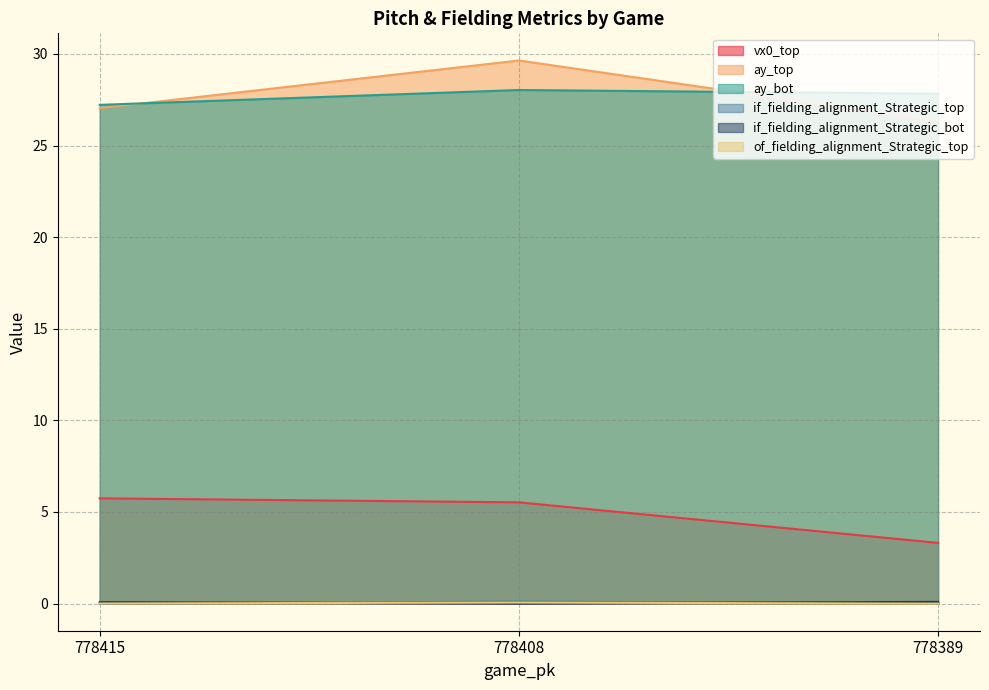

Reading left to right, list all the values displayed in this chart.

vx0_top: 5.7	5.5	3.3
ay_top: 27.0	29.6	26.3
ay_bot: 27.2	28.0	27.8
if_fielding_alignment_Strategic_top: 0.0	0.1	0.0
if_fielding_alignment_Strategic_bot: 0.1	0.0	0.1
of_fielding_alignment_Strategic_top: 0.0	0.1	0.0